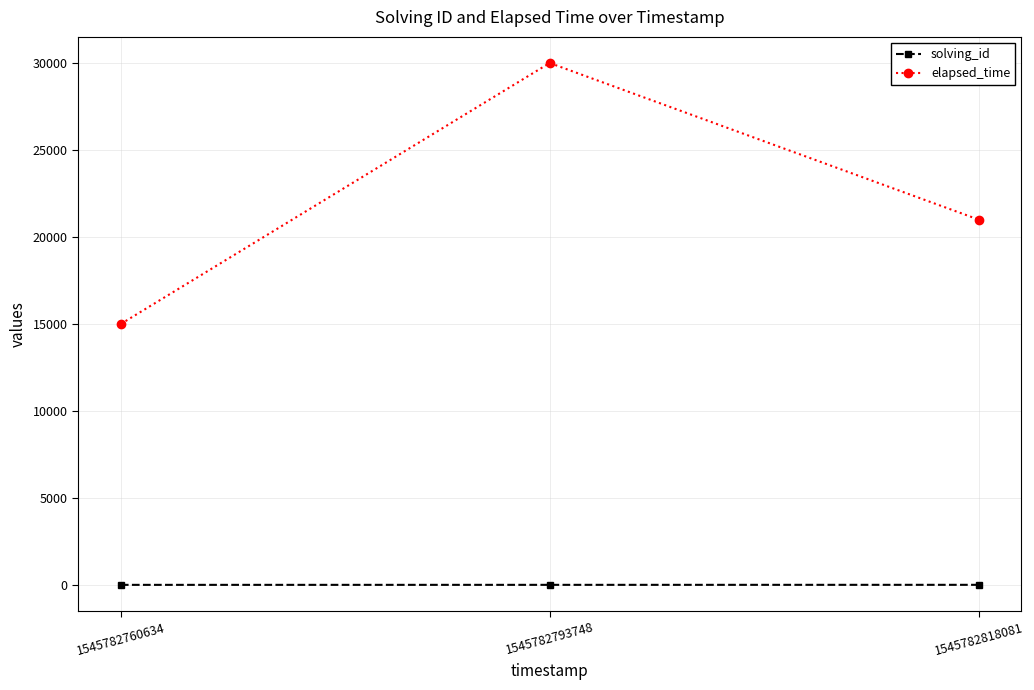

The value of elapsed_time at 1545782760634 is 15000. True or false?

True